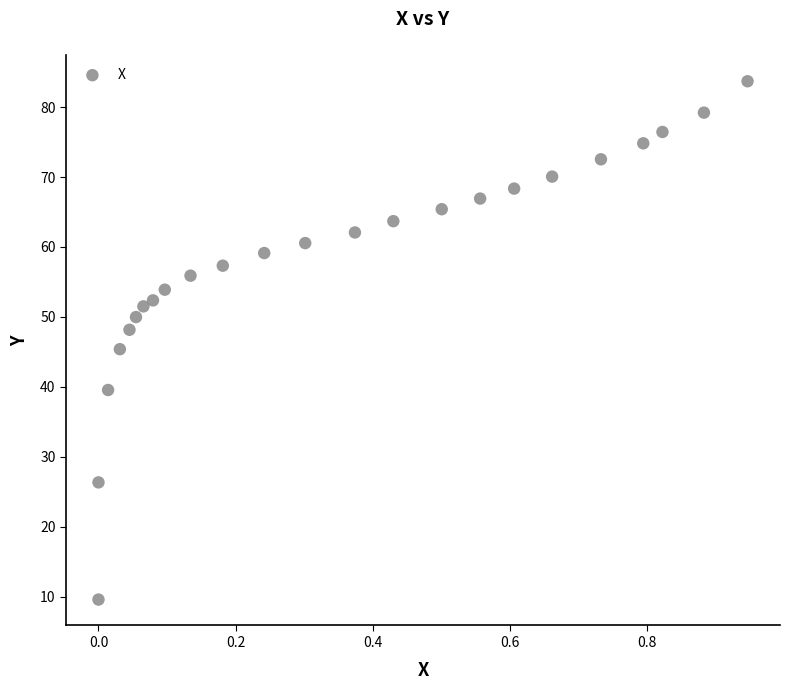

What is the range of Y values (max minus min)?

74.1